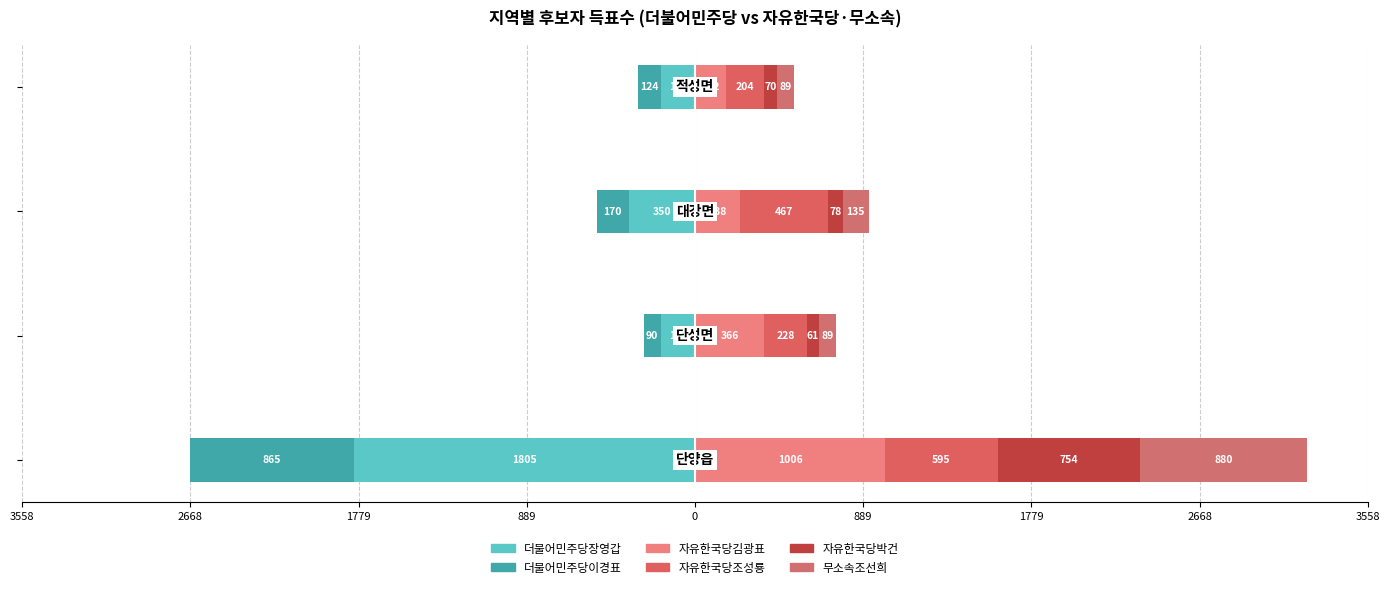

Is it true that 자유한국당김광표 equals 238 at 1779?

True